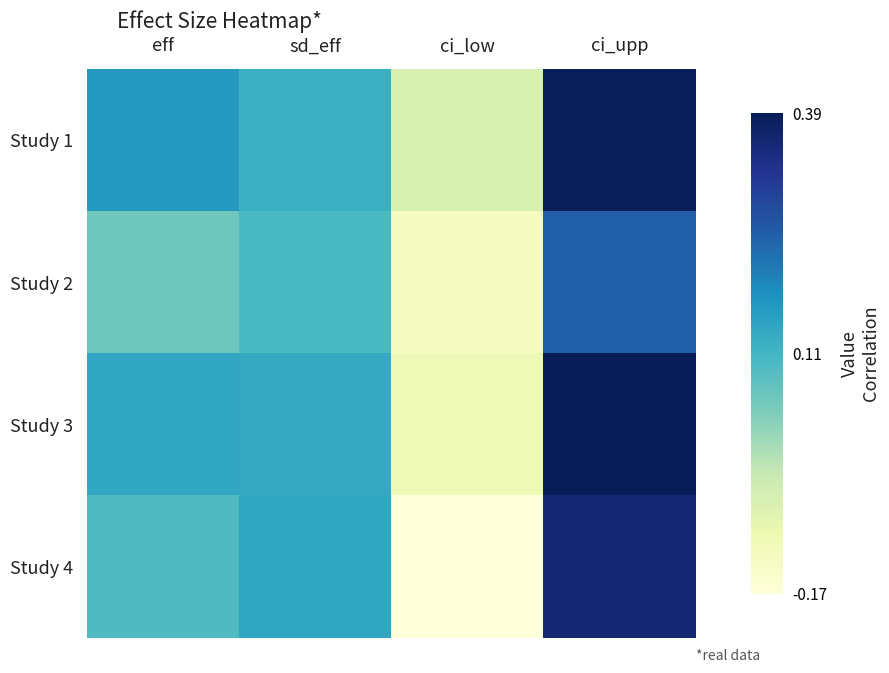

Reading right to left, what are all the values shown in this chart?

Study 1: ci_upp=0.4	ci_low=-0.1	sd_eff=0.1	eff=0.2
Study 2: ci_upp=0.2	ci_low=-0.1	sd_eff=0.1	eff=0.1
Study 3: ci_upp=0.4	ci_low=-0.1	sd_eff=0.1	eff=0.1
Study 4: ci_upp=0.4	ci_low=-0.2	sd_eff=0.1	eff=0.1